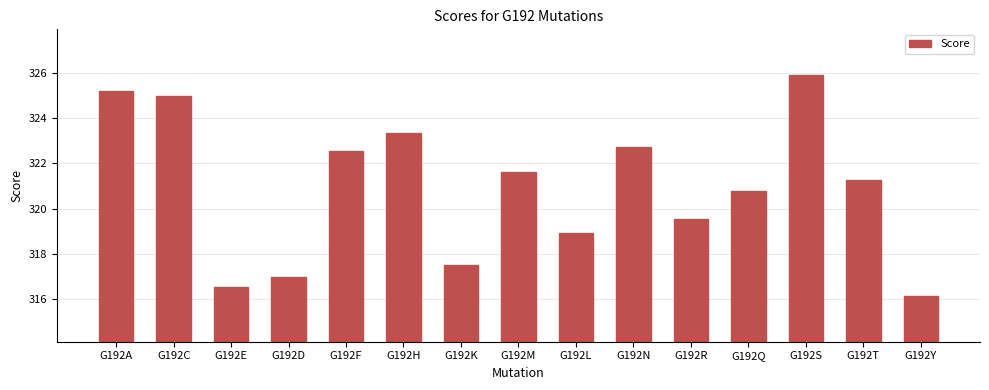

At which category does the chart reach its minimum across all series?

G192Y